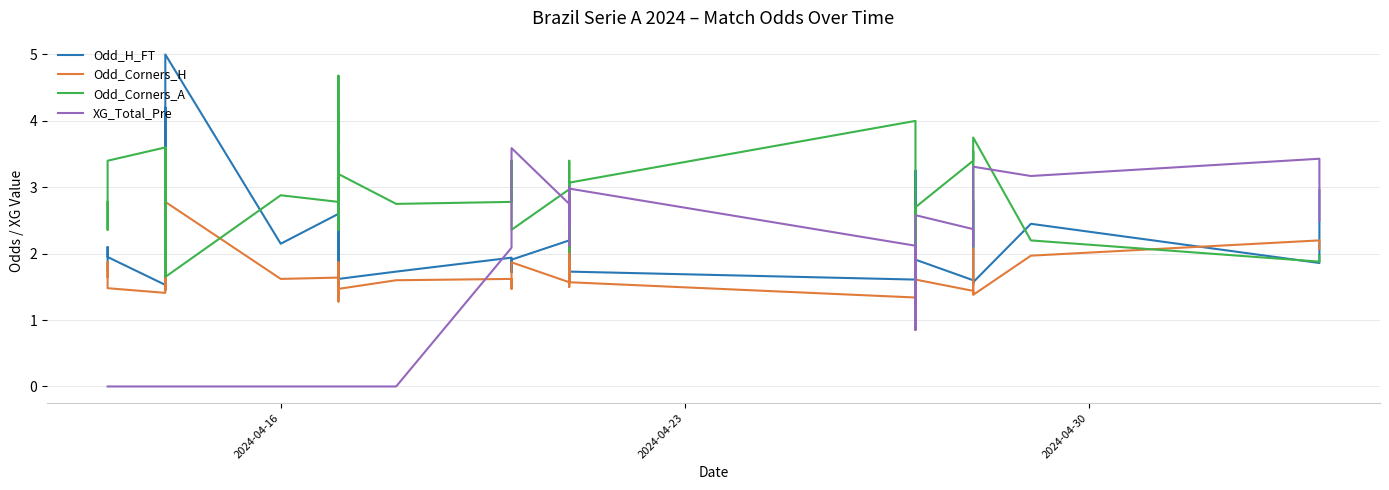

After their last crossing, which series has the higher values: Odd_Corners_H or XG_Total_Pre?

XG_Total_Pre